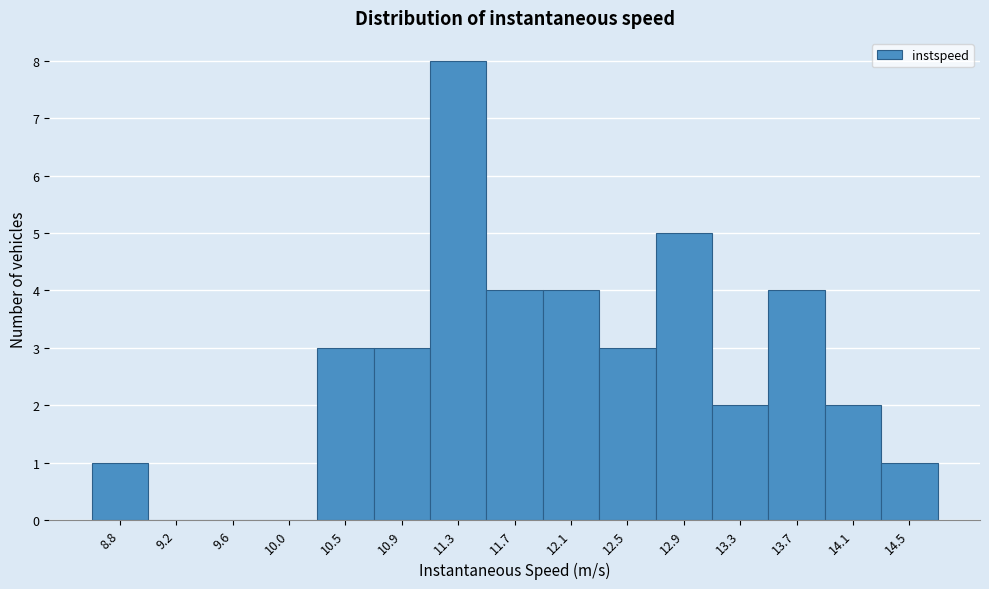

Reading right to left, list all the values displayed in this chart.

14.5=1	14.1=2	13.7=4	13.3=2	12.9=5	12.5=3	12.1=4	11.7=4	11.3=8	10.9=3	10.5=3	10.0=0	9.6=0	9.2=0	8.8=1